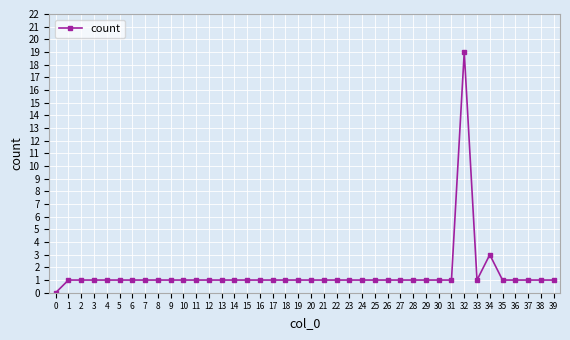

Reading left to right, what are all the values shown in this chart?

0	1	1	1	1	1	1	1	1	1	1	1	1	1	1	1	1	1	1	1	1	1	1	1	1	1	1	1	1	1	1	1	19	1	3	1	1	1	1	1